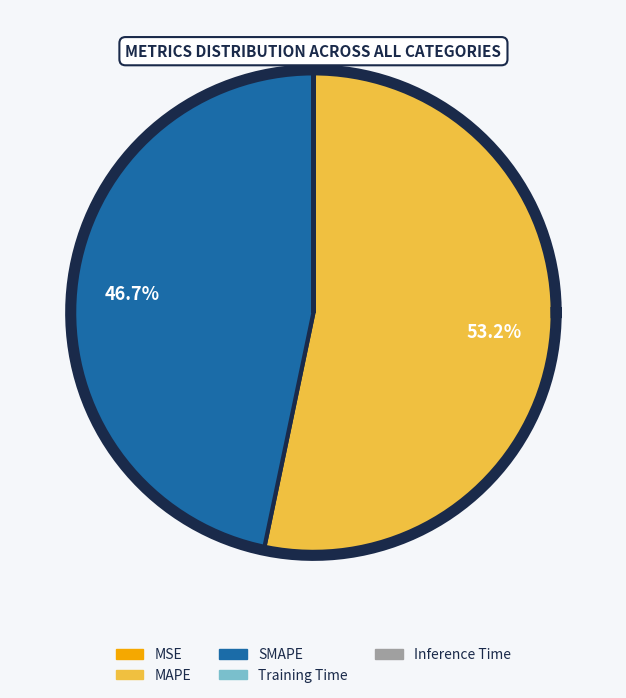

Which slice is the largest?

MAPE